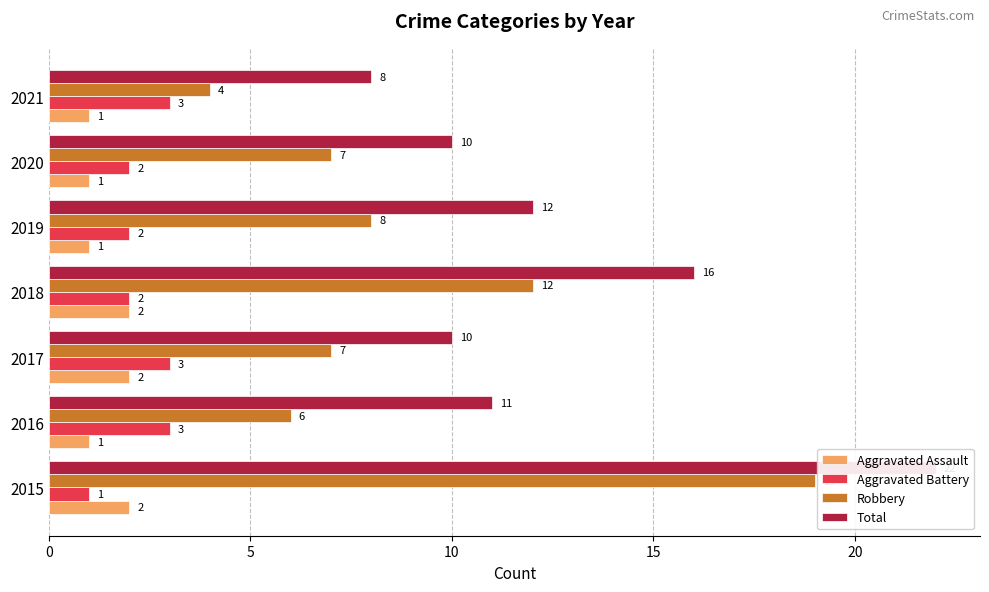

Between 2017 and 2020, which series saw the biggest shift?

Aggravated Assault